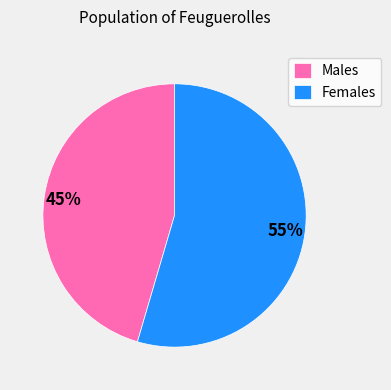

True or false: Males accounts for 45% of the total.

True